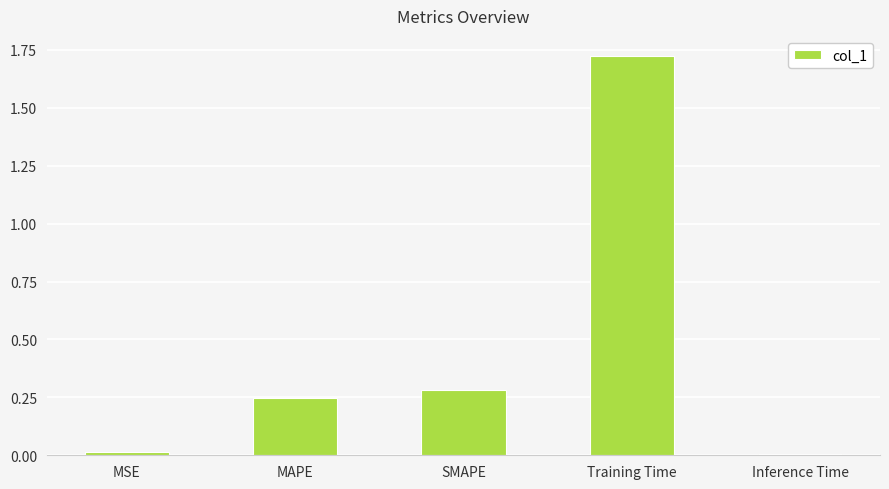

What is the label of the 4th bar from the left?

Training Time